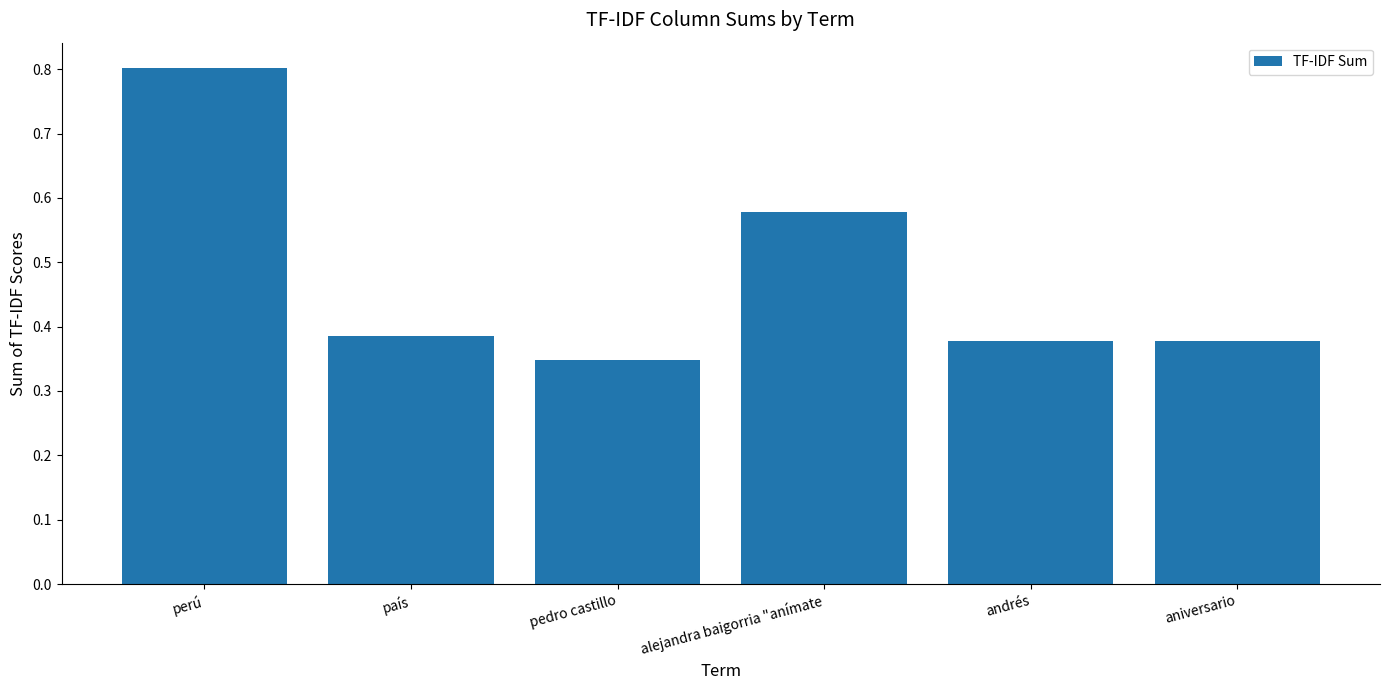

True or false: the data shows 0.5 at pedro castillo.

False